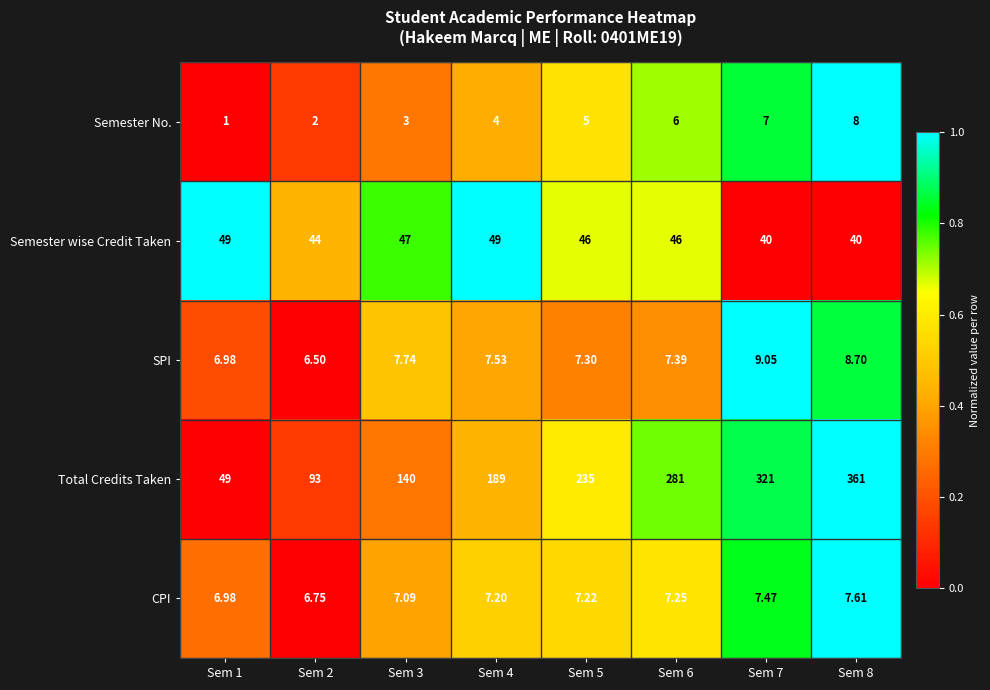

Which series has the largest total across all categories?

Total Credits Taken